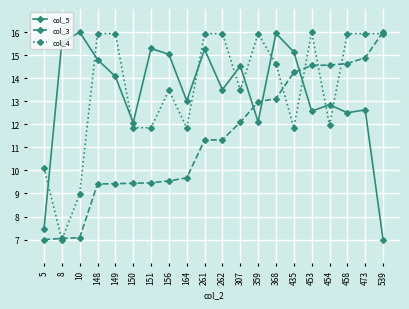

What is the total value across all series at 307?

40.1